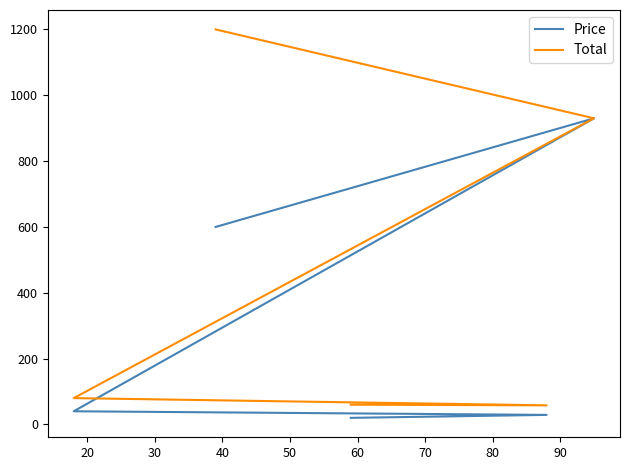

What is the total value across all series at 20?

87